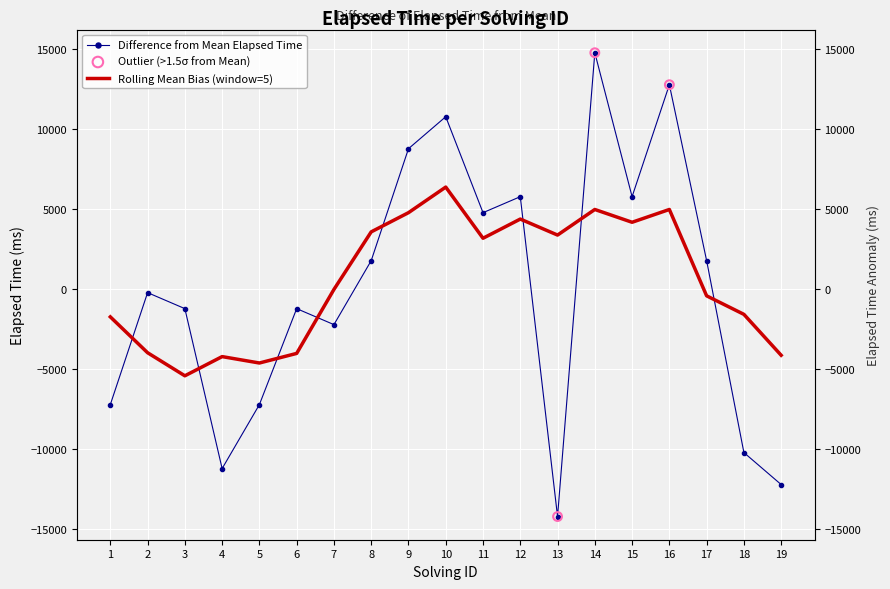

What is the change in value from 5 to 18?

-3000.0